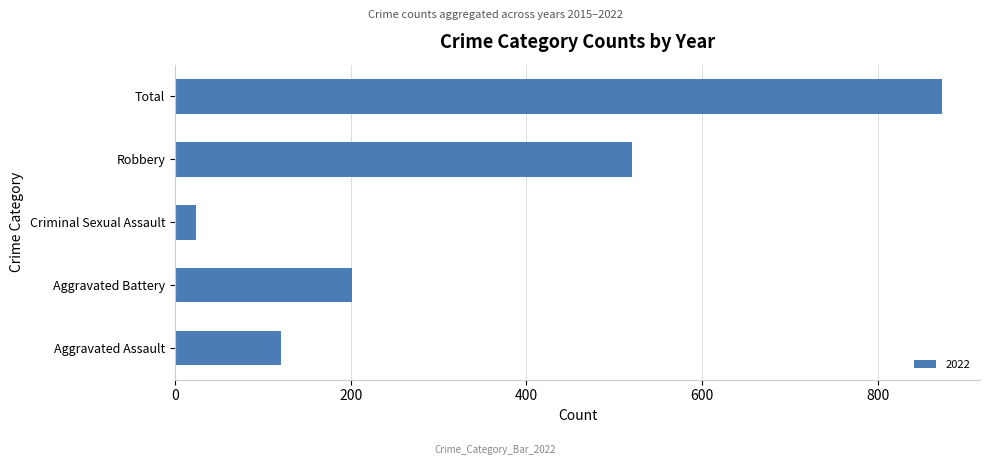

At which category does the chart reach its peak across all series?

Total